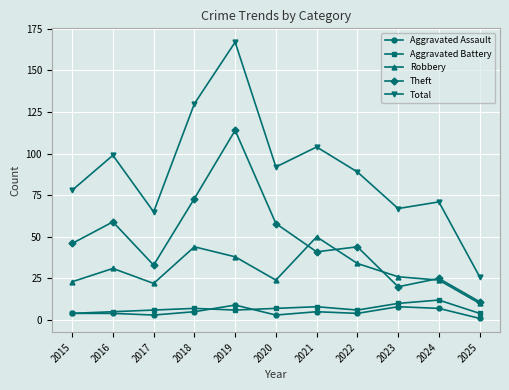

Which series has the largest total across all categories?

Total